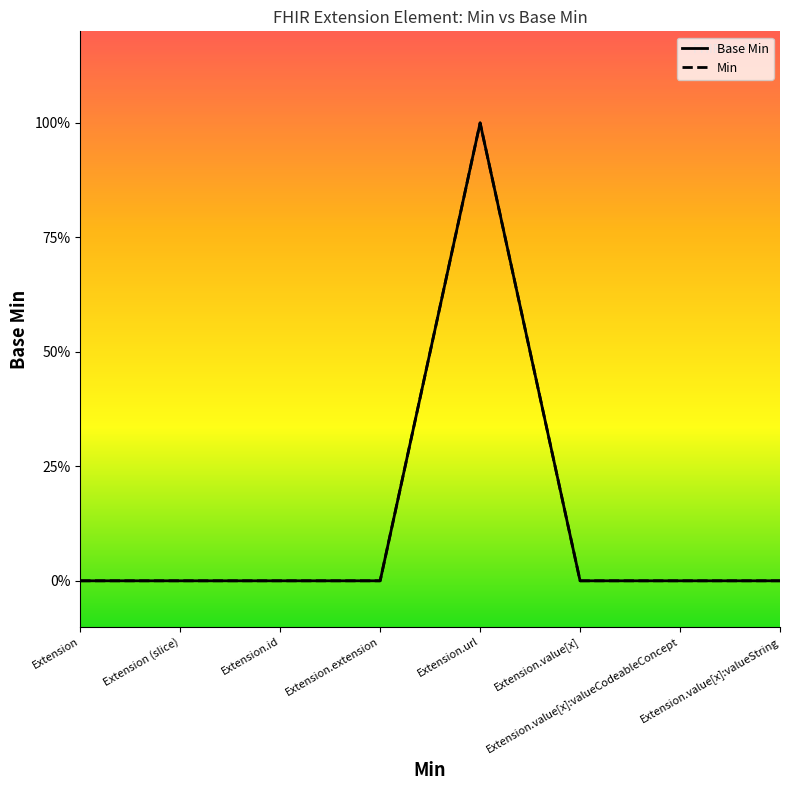

Is the value of Base Min at Extension.value[x] greater than the value of Min at Extension (slice)?

No